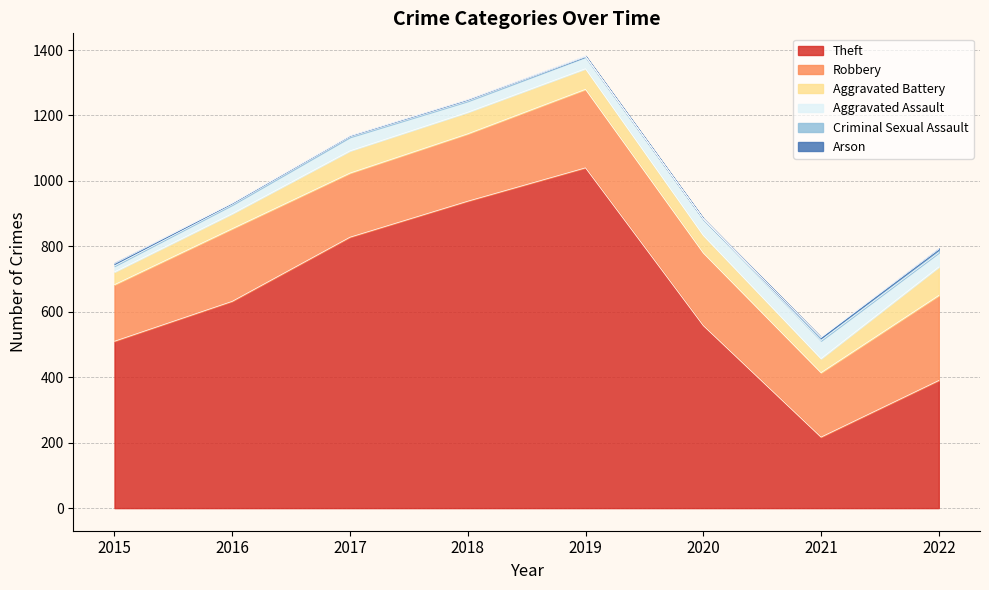

What value does the Criminal Sexual Assault series have at 2015, to the nearest 5?

5